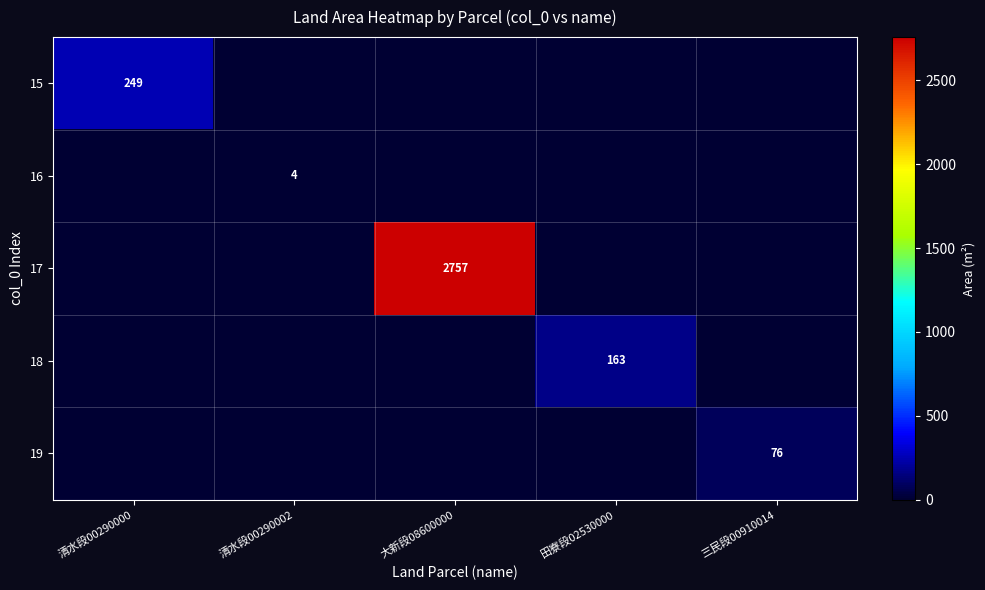

Is it true that 19 equals 117 at 三民段00910014?

False